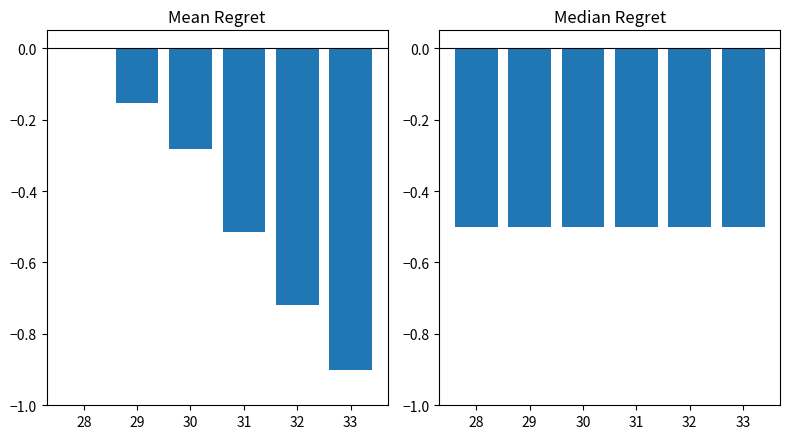

What is the total value across all series at 33?

-1.4